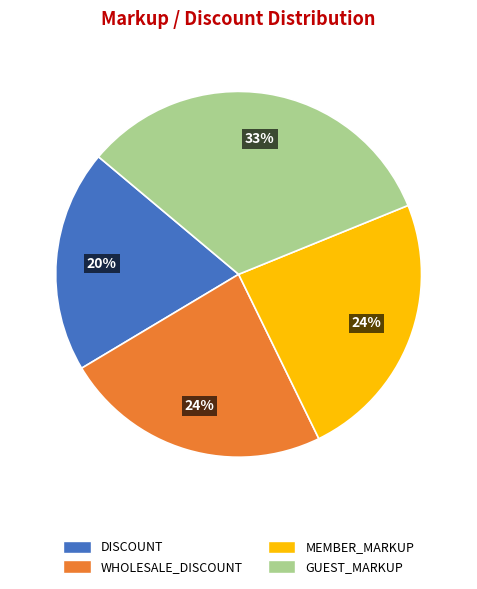

Is it true that GUEST_MARKUP is 23% of the pie?

False